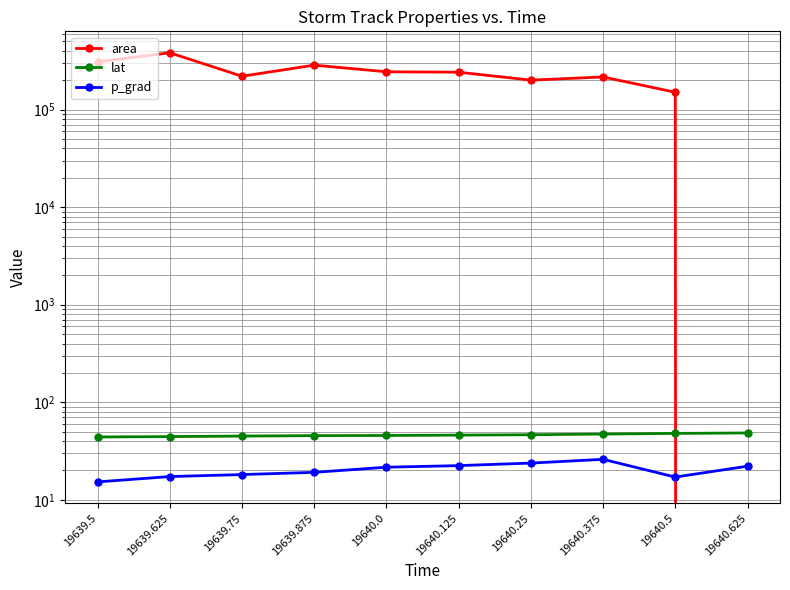

At which label is p_grad closest to 20?

19639.875